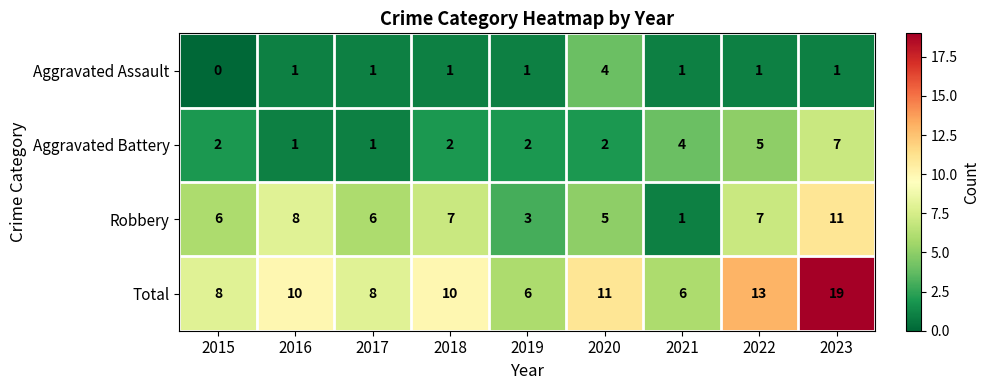

List the series in order of their overall mean, highest first.

Total, Robbery, Aggravated Battery, Aggravated Assault